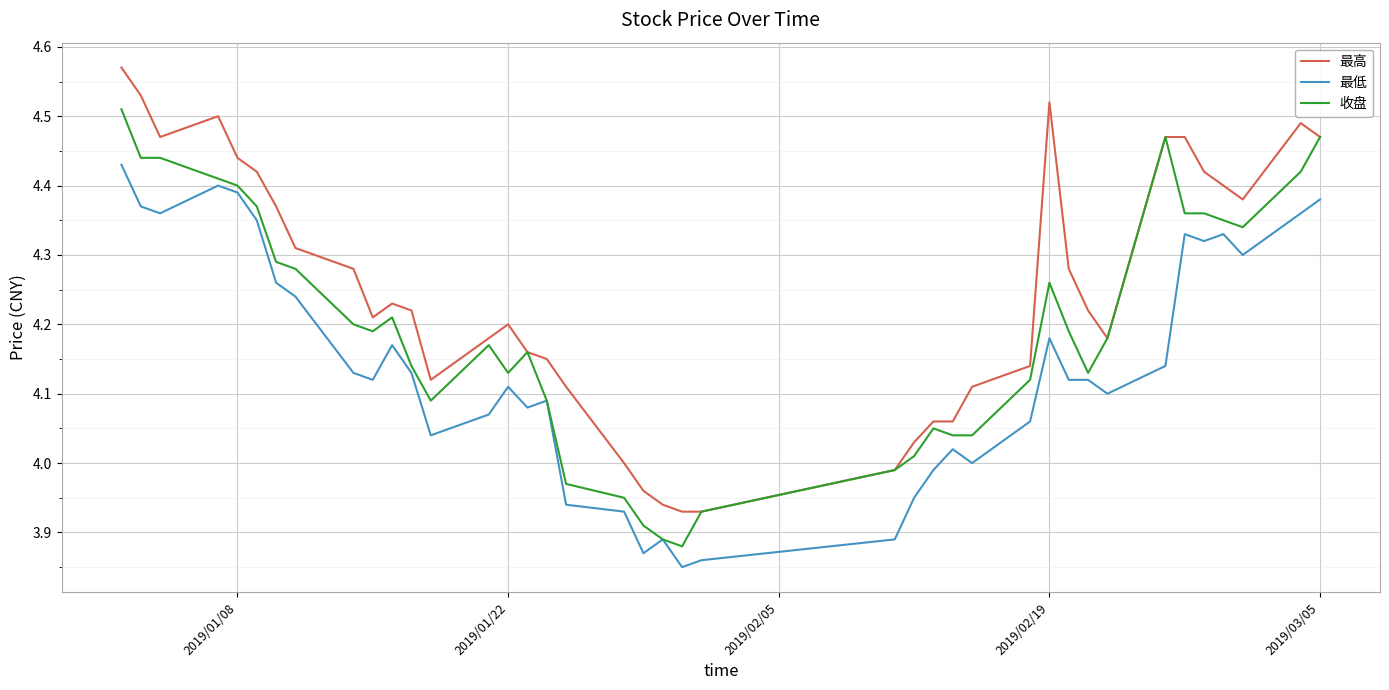

Rank the series by their average value, from lowest to highest.

最低, 收盘, 最高